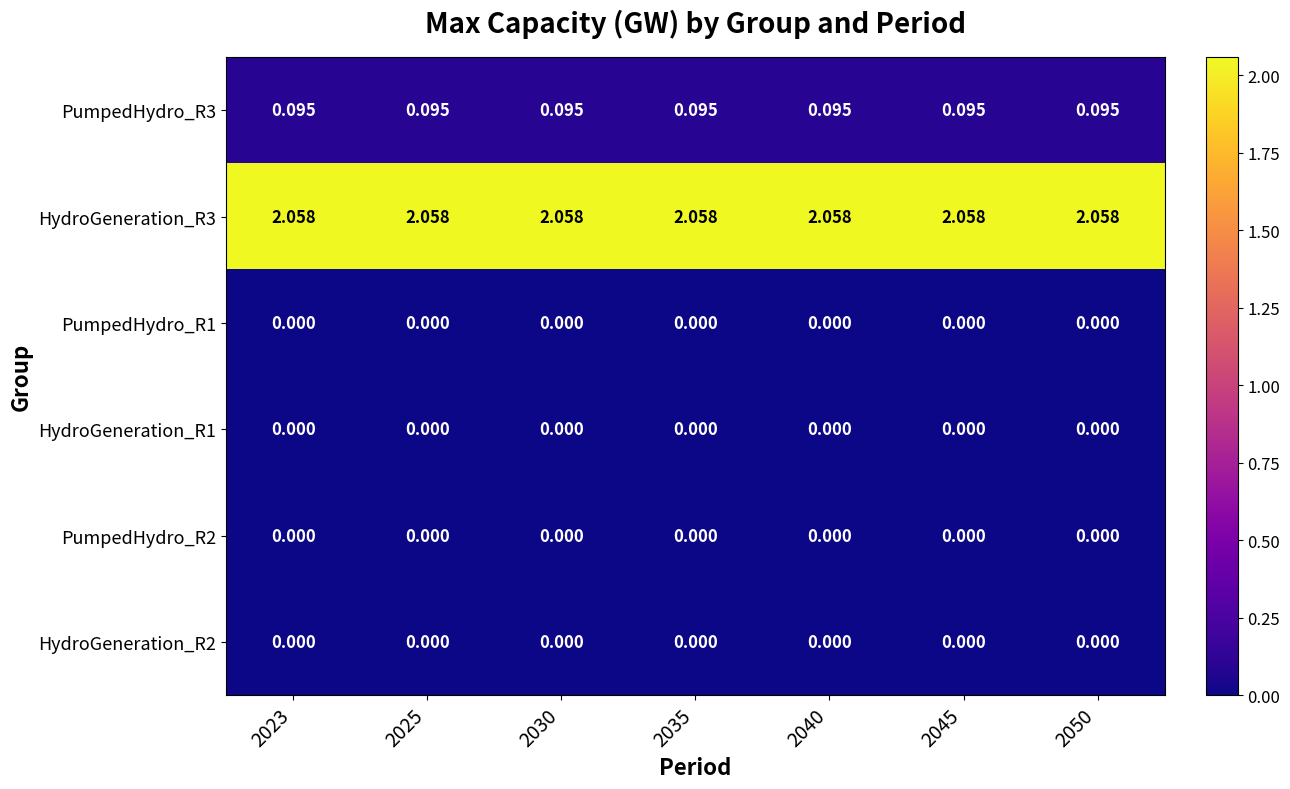

Is the value of PumpedHydro_R3 at 2030 greater than the value of HydroGeneration_R3 at 2045?

No